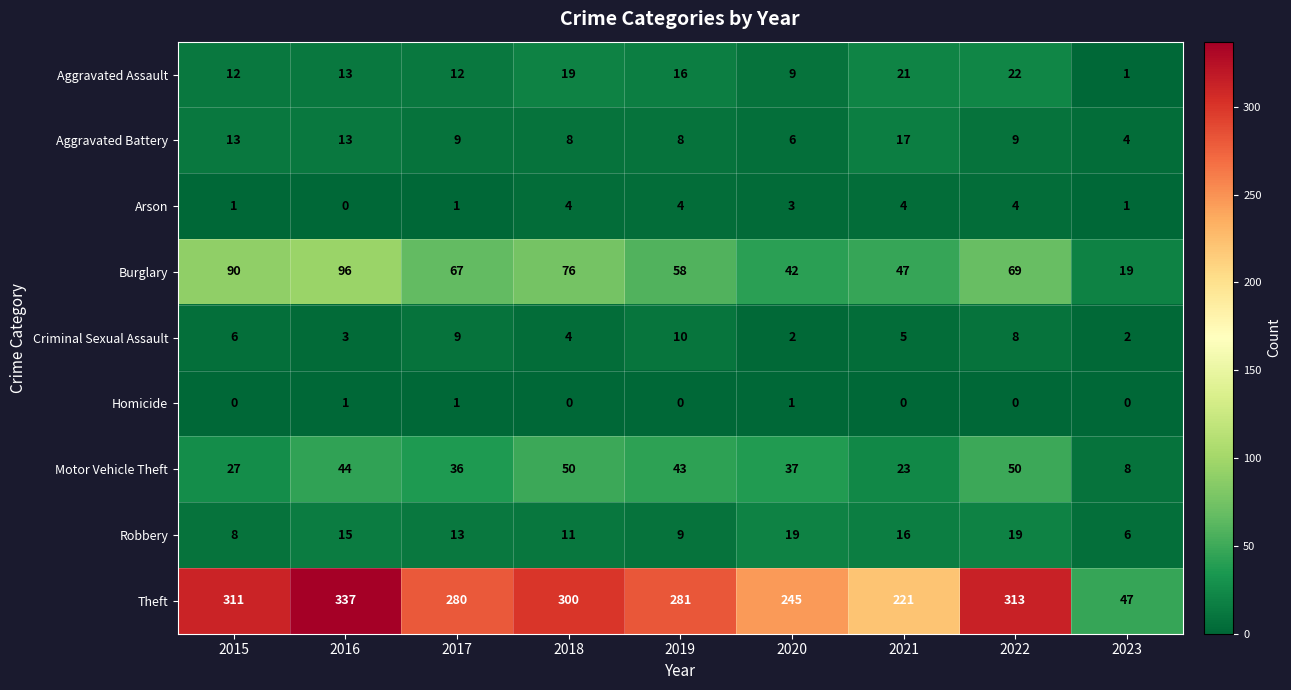

What is the total value across all series at 2023?

88